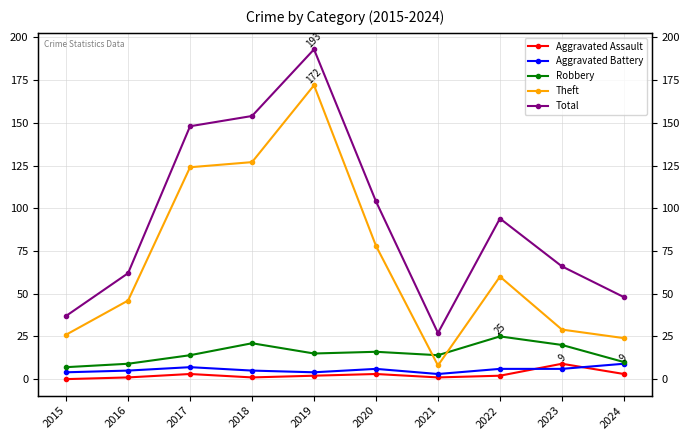

Is the value of Total at 2022 greater than the value of Aggravated Battery at 2015?

Yes